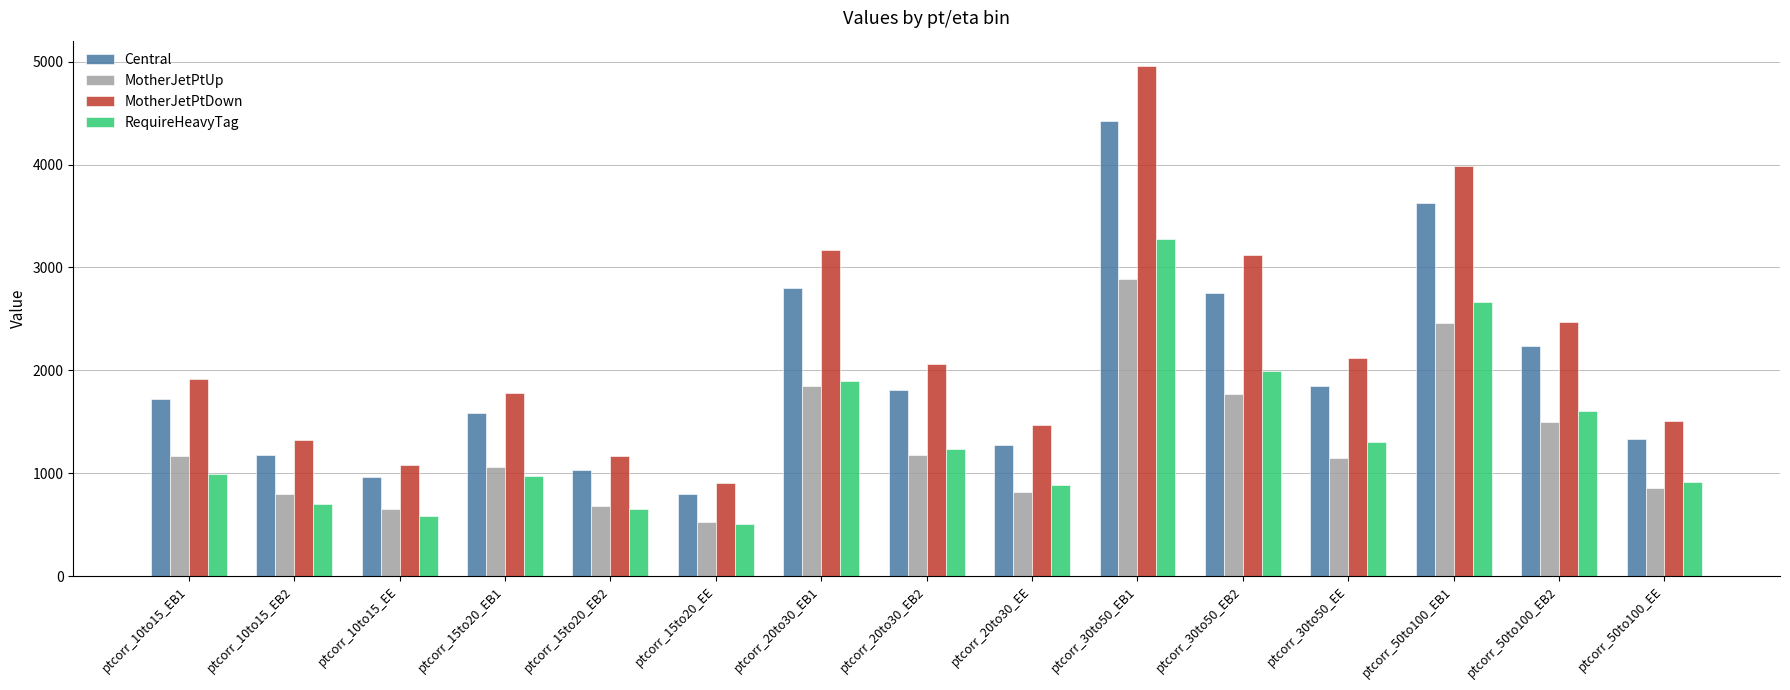

At how many categories does at least one series exceed 2858?

4